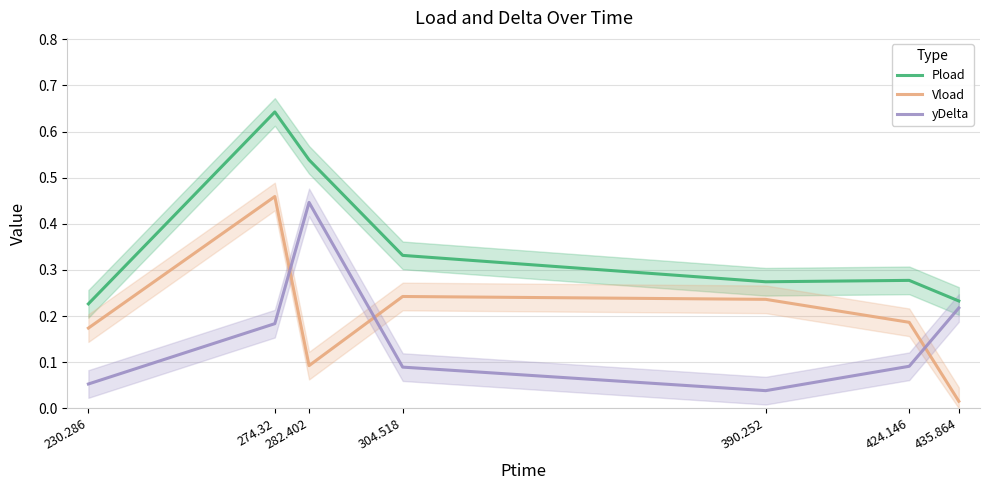

At which category is the sum across all series the highest?

274.32